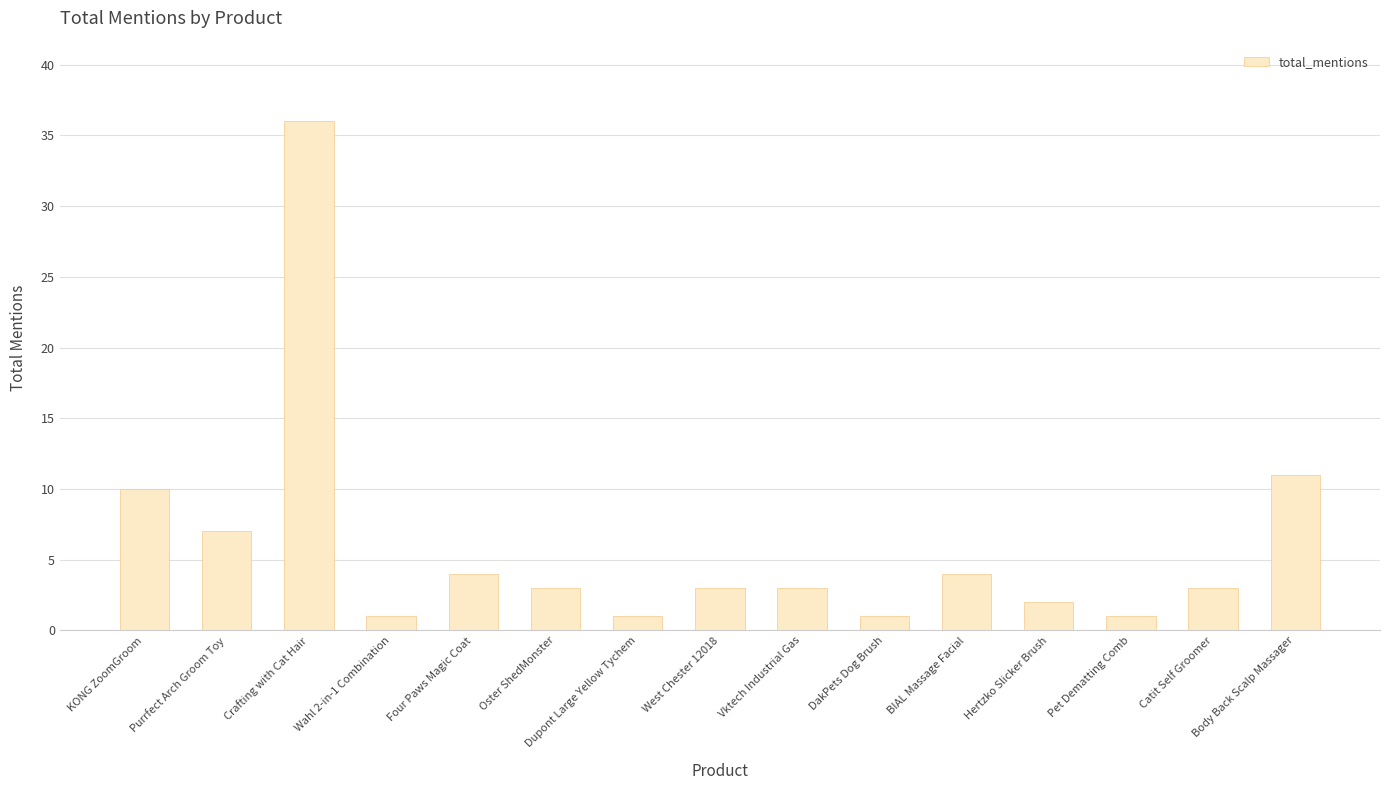

At which label is the value closest to 18?

Body Back Scalp Massager